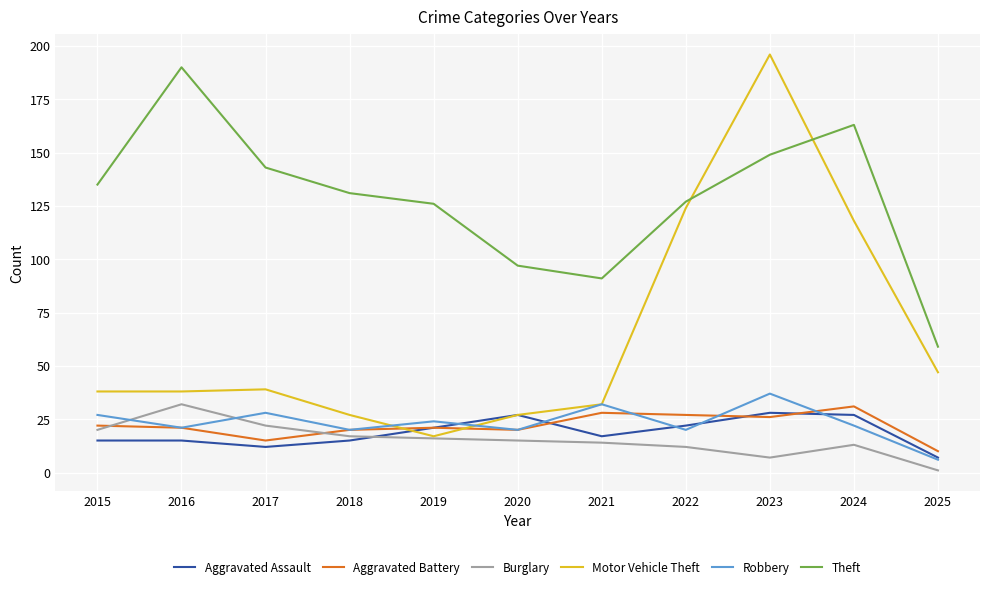

The Aggravated Assault series shows 12 at 2017. True or false?

True